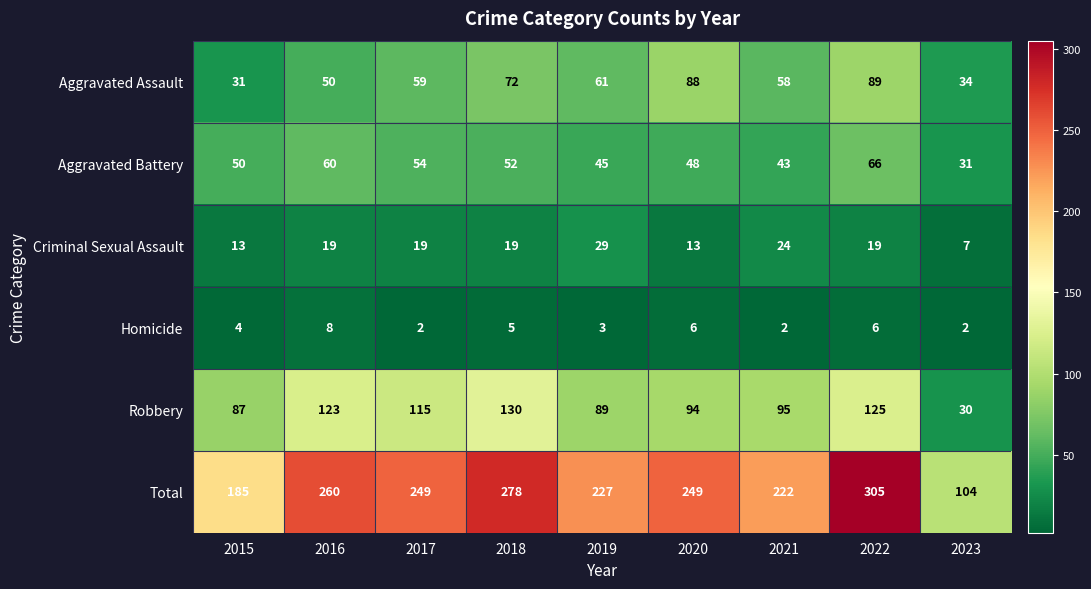

Is the value of Homicide at 2016 greater than the value of Aggravated Assault at 2019?

No